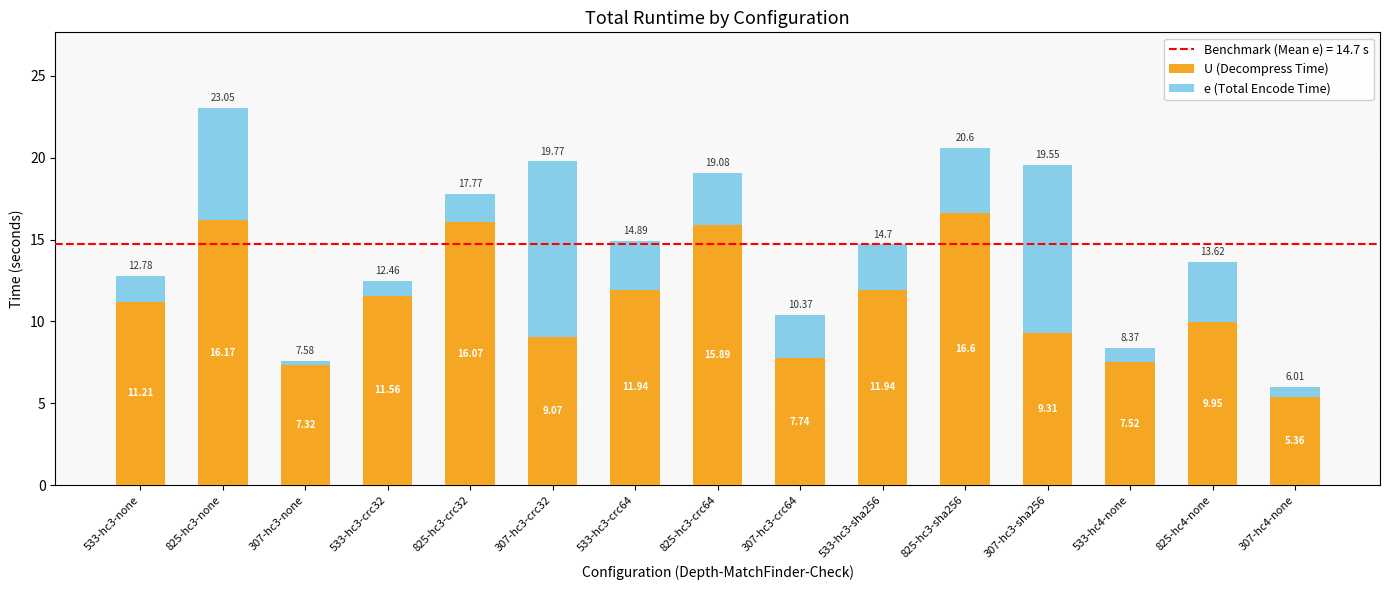

What is the total value across all series at 307-hc3-crc64?

10.4